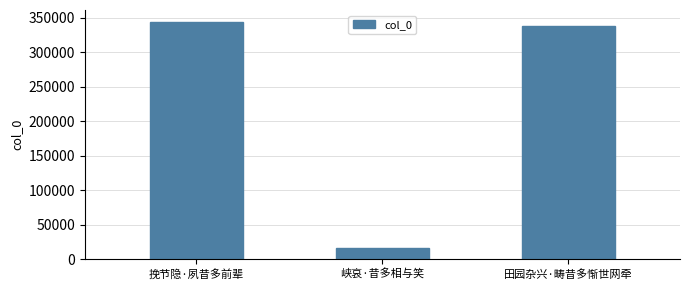

What is the label of the 1st bar from the left?

挽节隐·夙昔多前辈